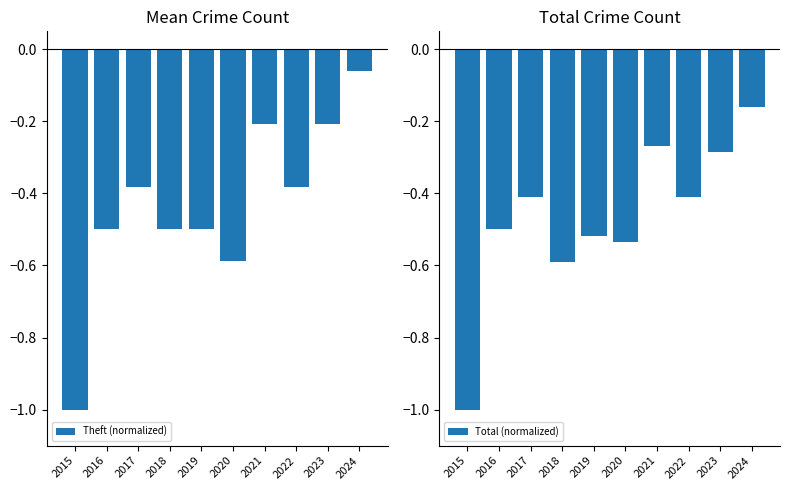

What is the approximate value of Total (normalized) at 2023?

-0.3